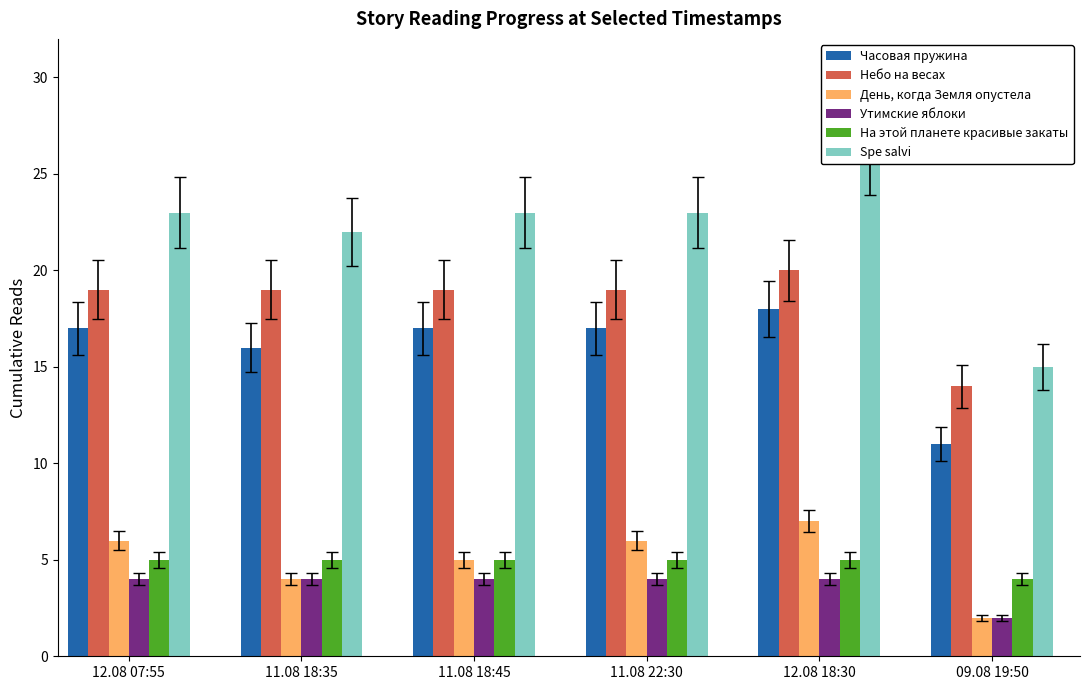

Count the number of data series in this chart.

6